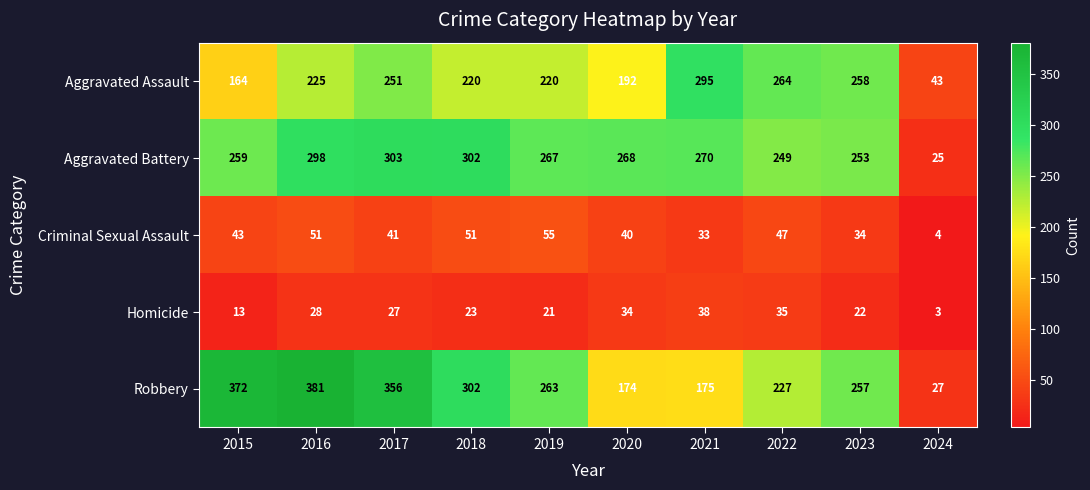

At which category does the chart reach its minimum across all series?

2024